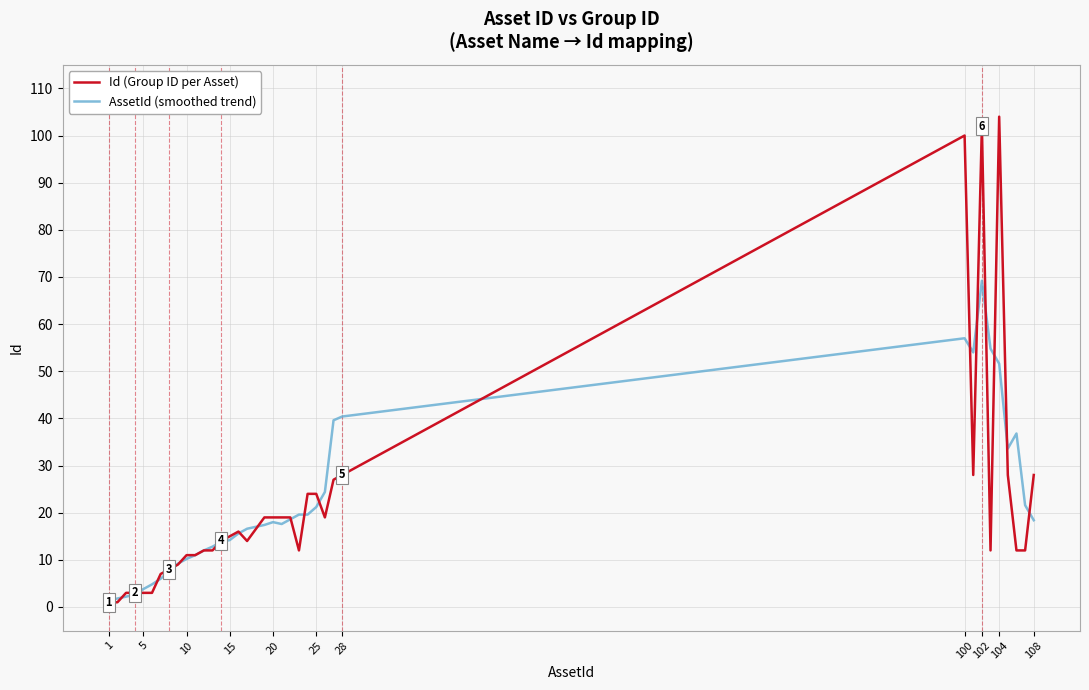

Rank the series by their maximum value, from lowest to highest.

AssetId (smoothed trend), Id (Group ID per Asset)